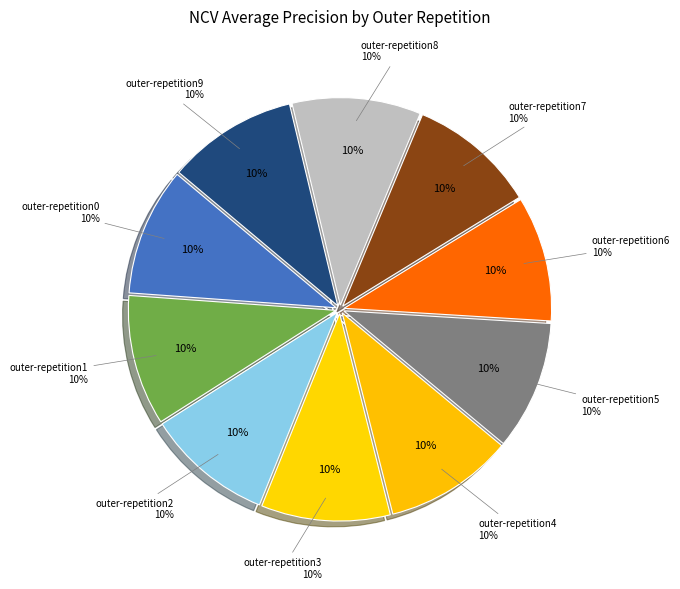

To the nearest percent, what portion does outer-repetition4 represent?

10%